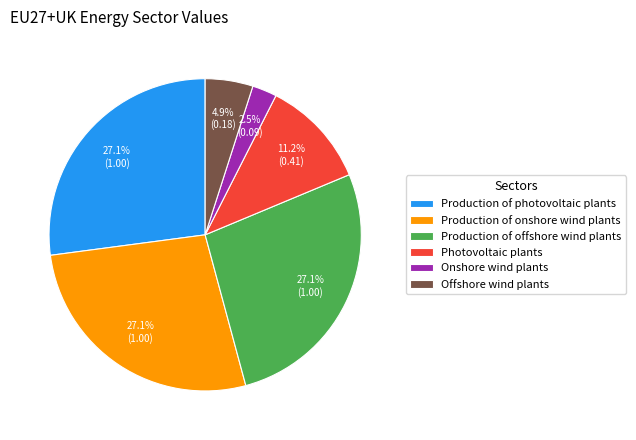

Does any single category account for the majority?

No